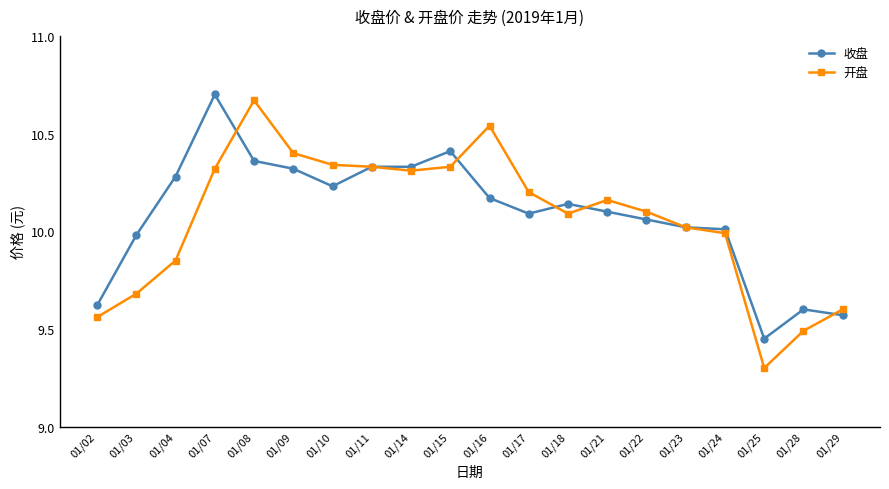

Which category has the lowest value across all series?

01/25